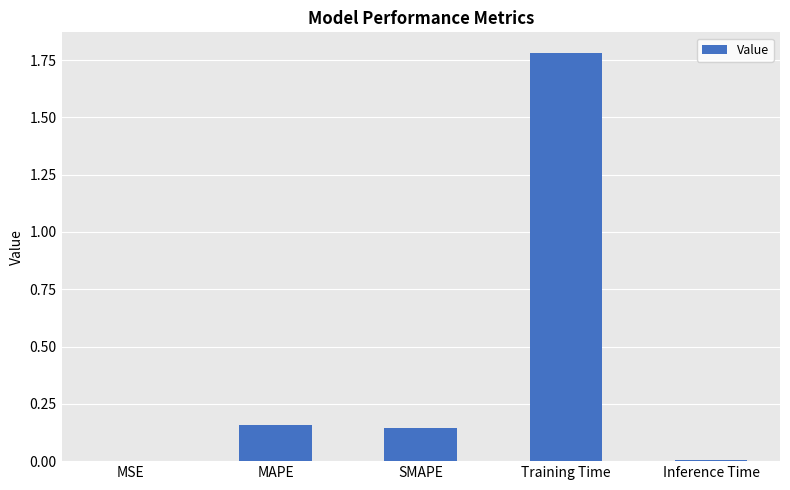

Which label corresponds to the largest value in the chart?

Training Time